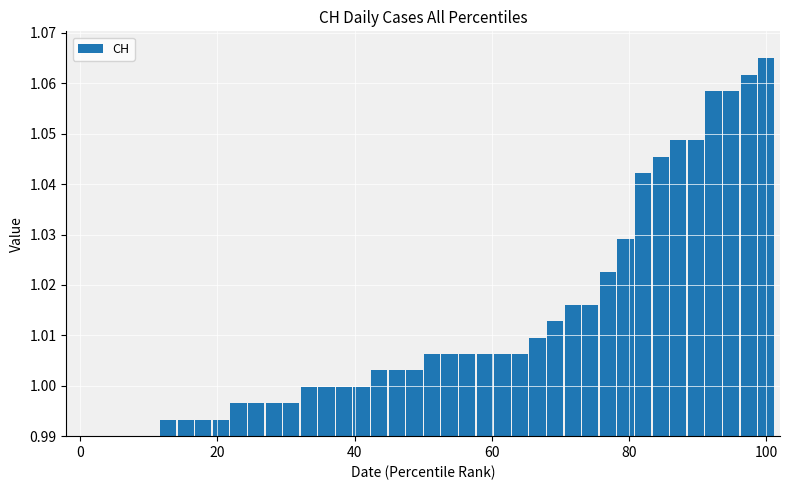

What is the sum of all values?

40.5